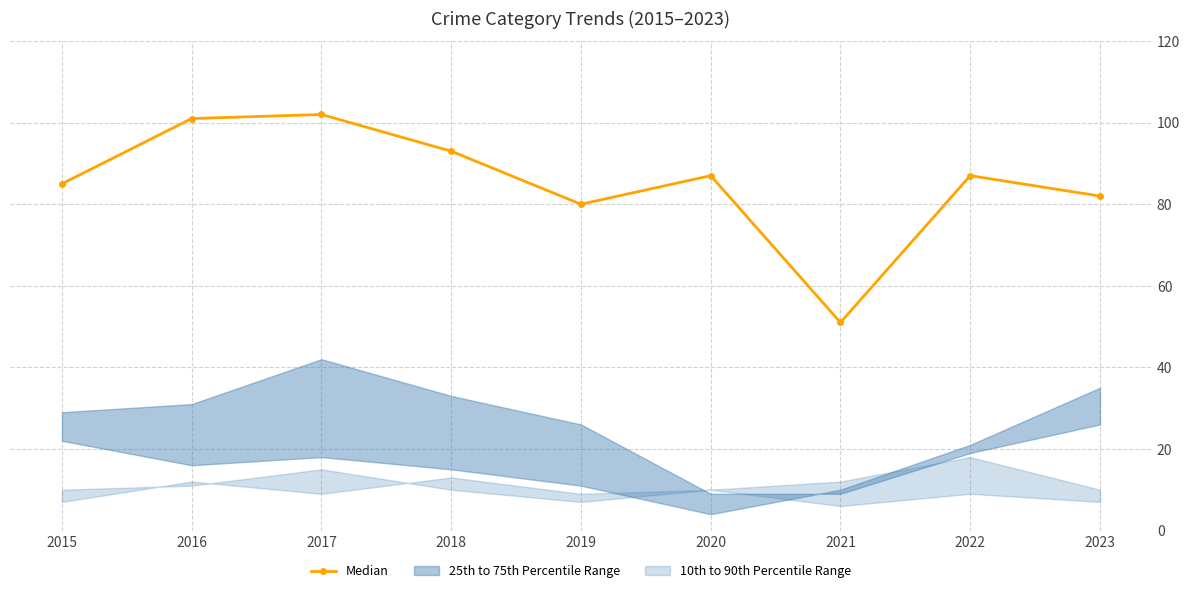

At which category does the chart reach its peak across all series?

2017